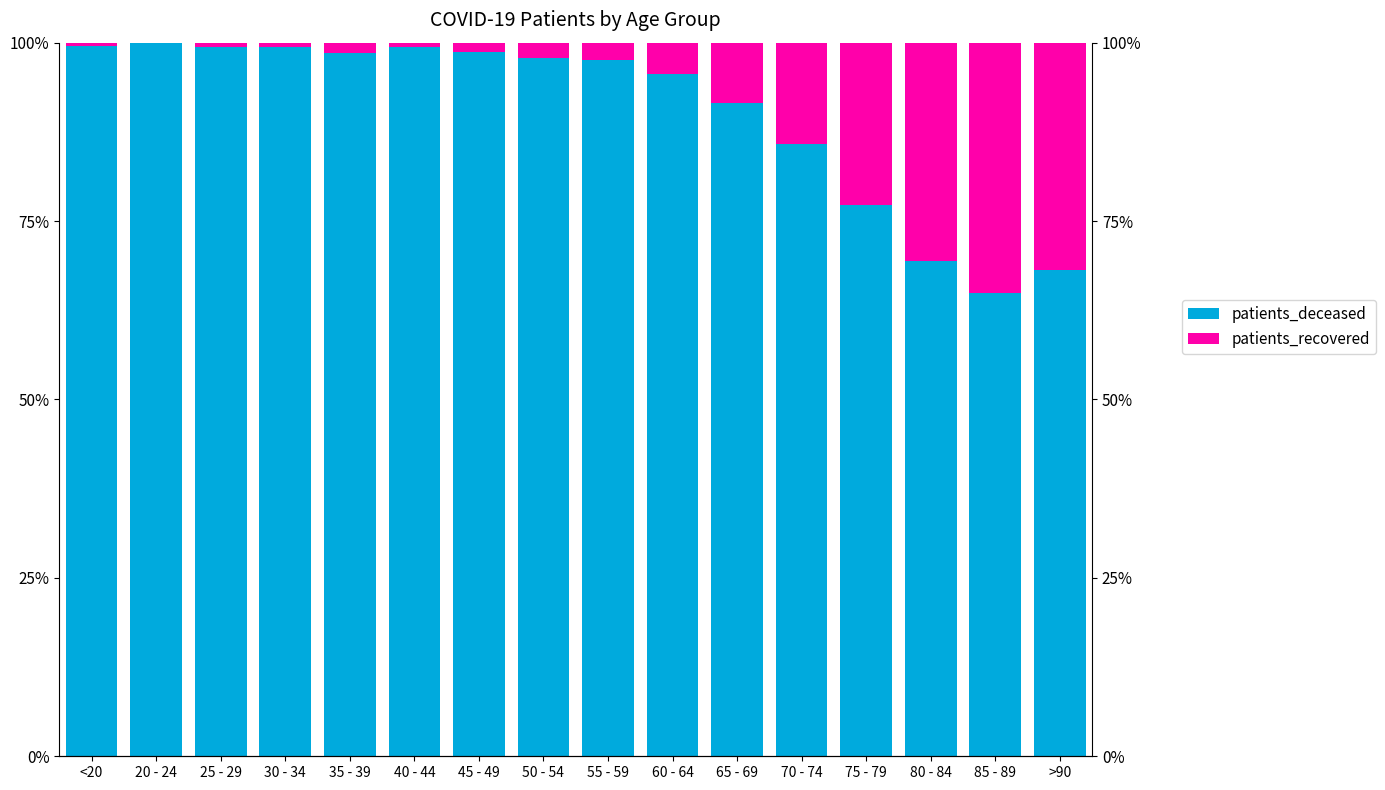

Rank the series at 35 - 39 from lowest to highest value.

patients_deceased, patients_recovered